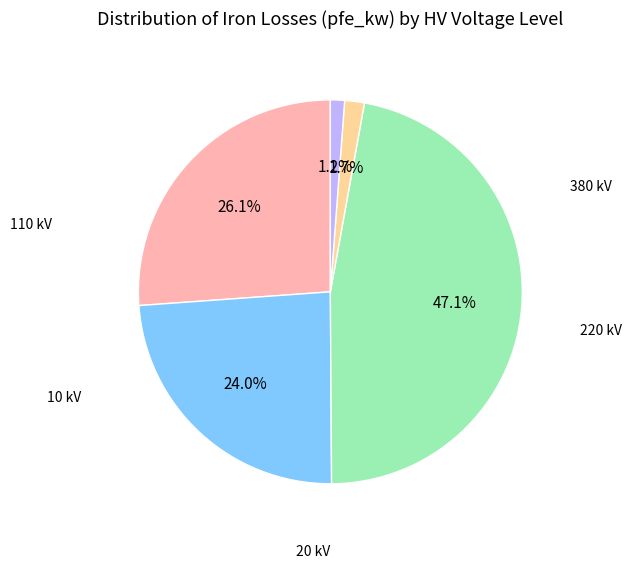

Is there any slice that represents more than half of the pie?

No